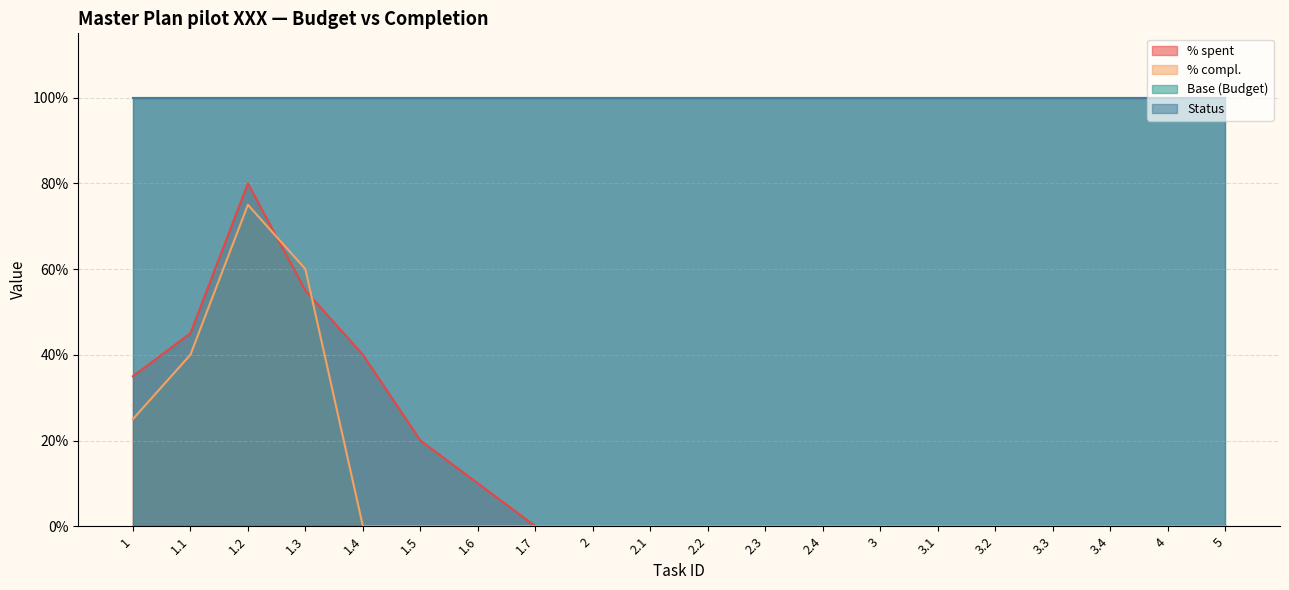

How many data points in % compl. are above 0?

4